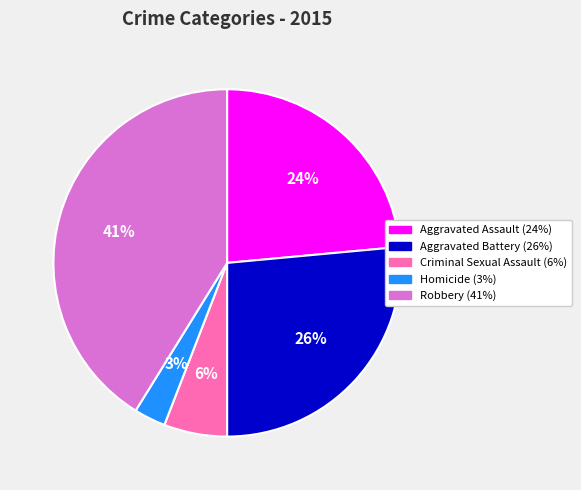

What is the smallest slice in the pie chart?

Homicide